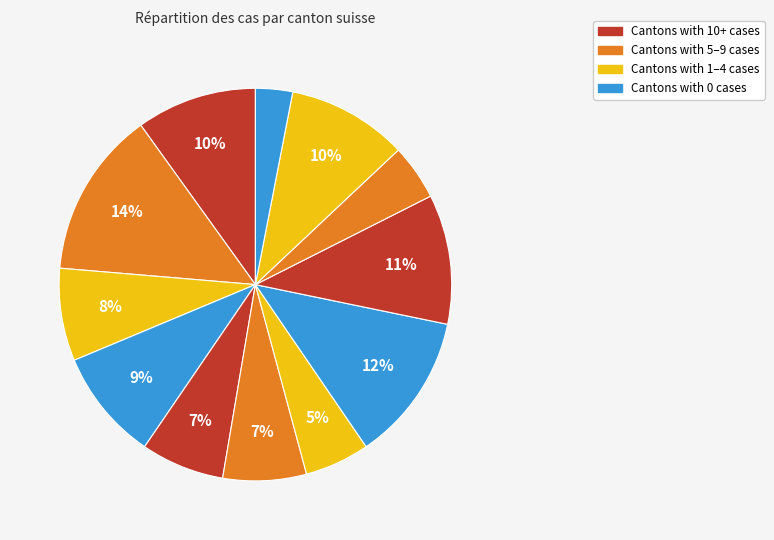

To the nearest percent, what is the difference between the largest and smallest slice percentages?

11%